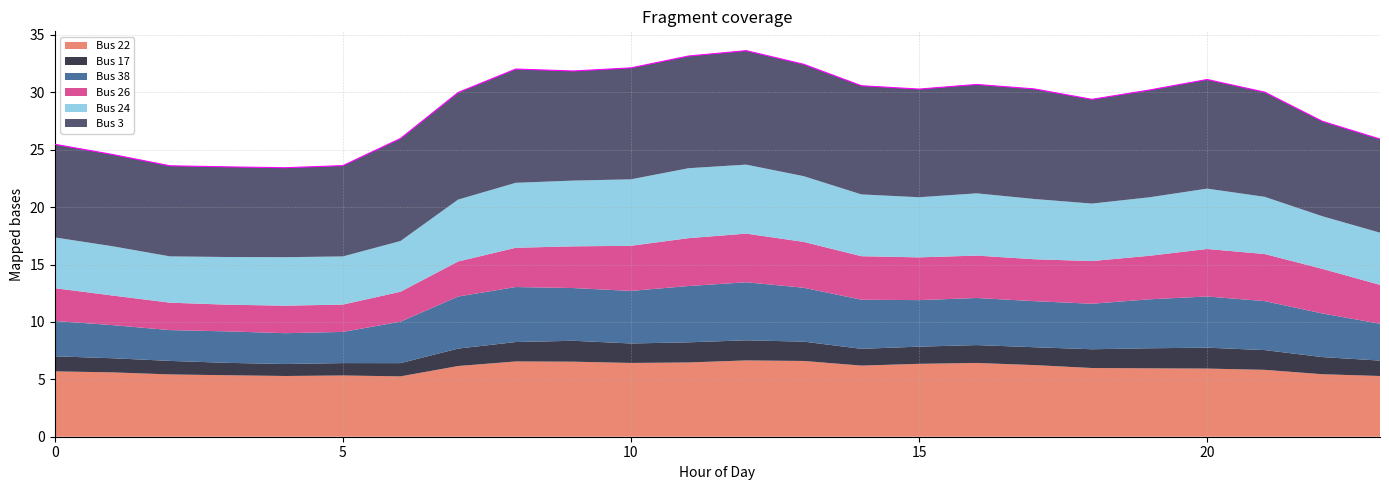

Which series has the largest total across all categories?

Bus 3